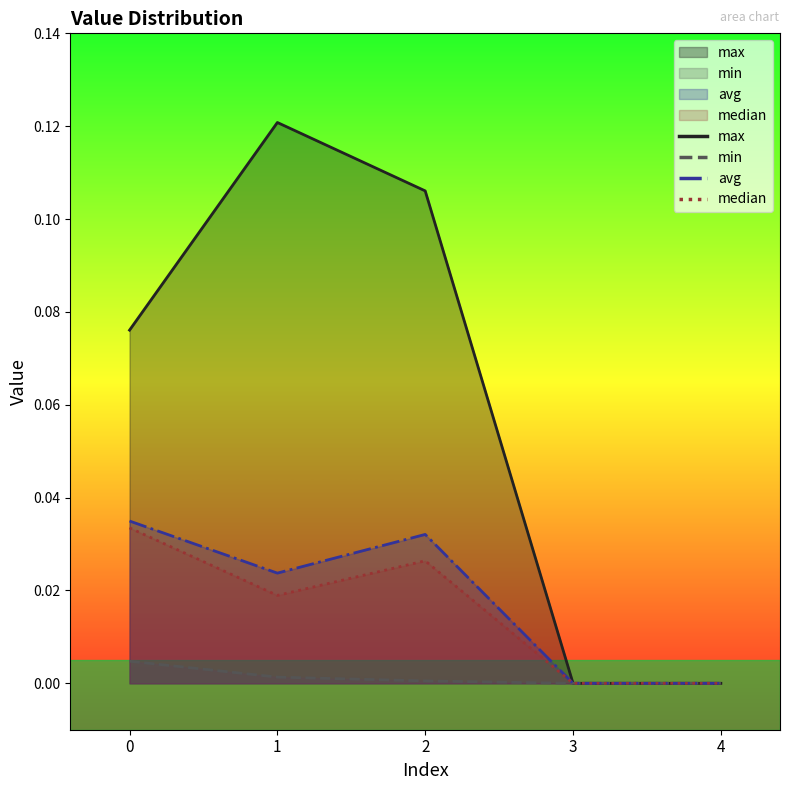

What is the spread (max minus min) of values at 0?

0.1